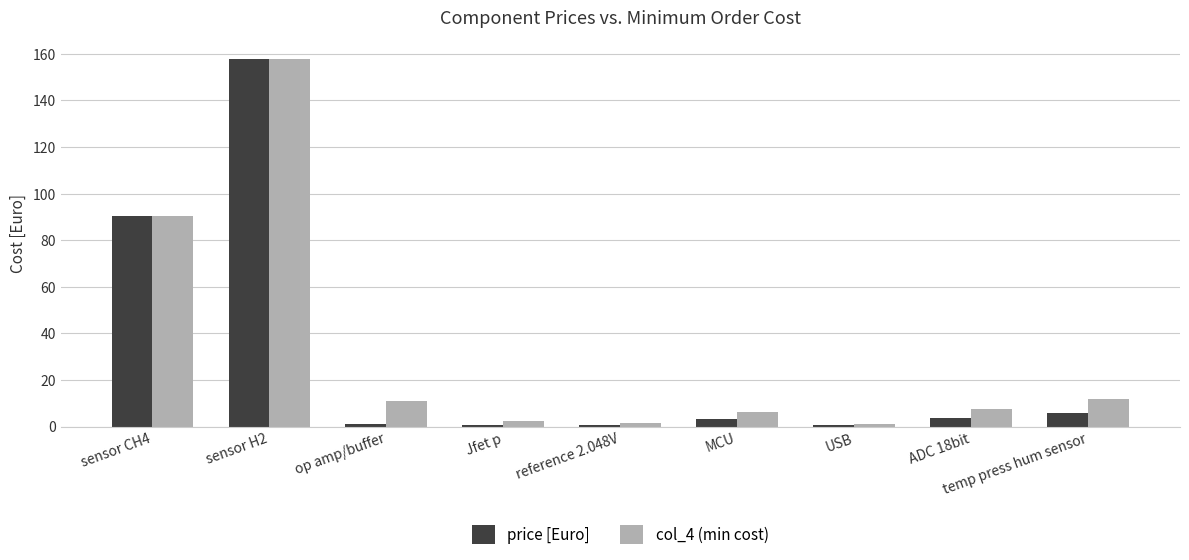

What is the sum of all price [Euro] values?

264.1